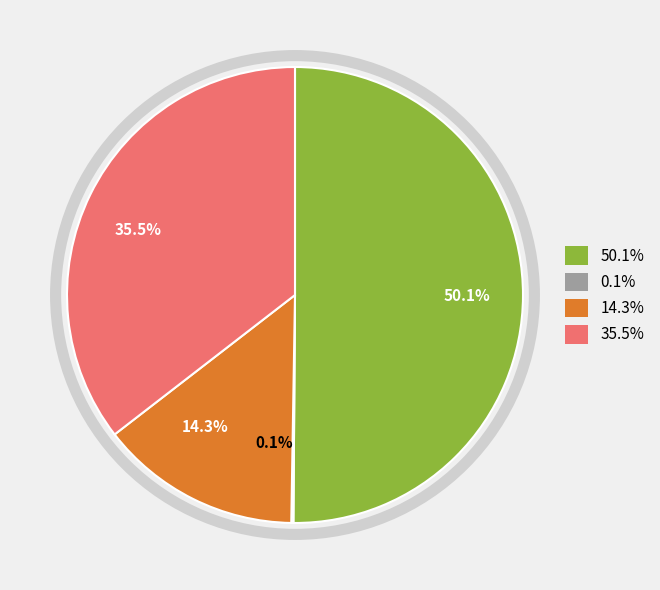

What is the ratio of the value at 35.5% to the value at 14.3%?

2.5